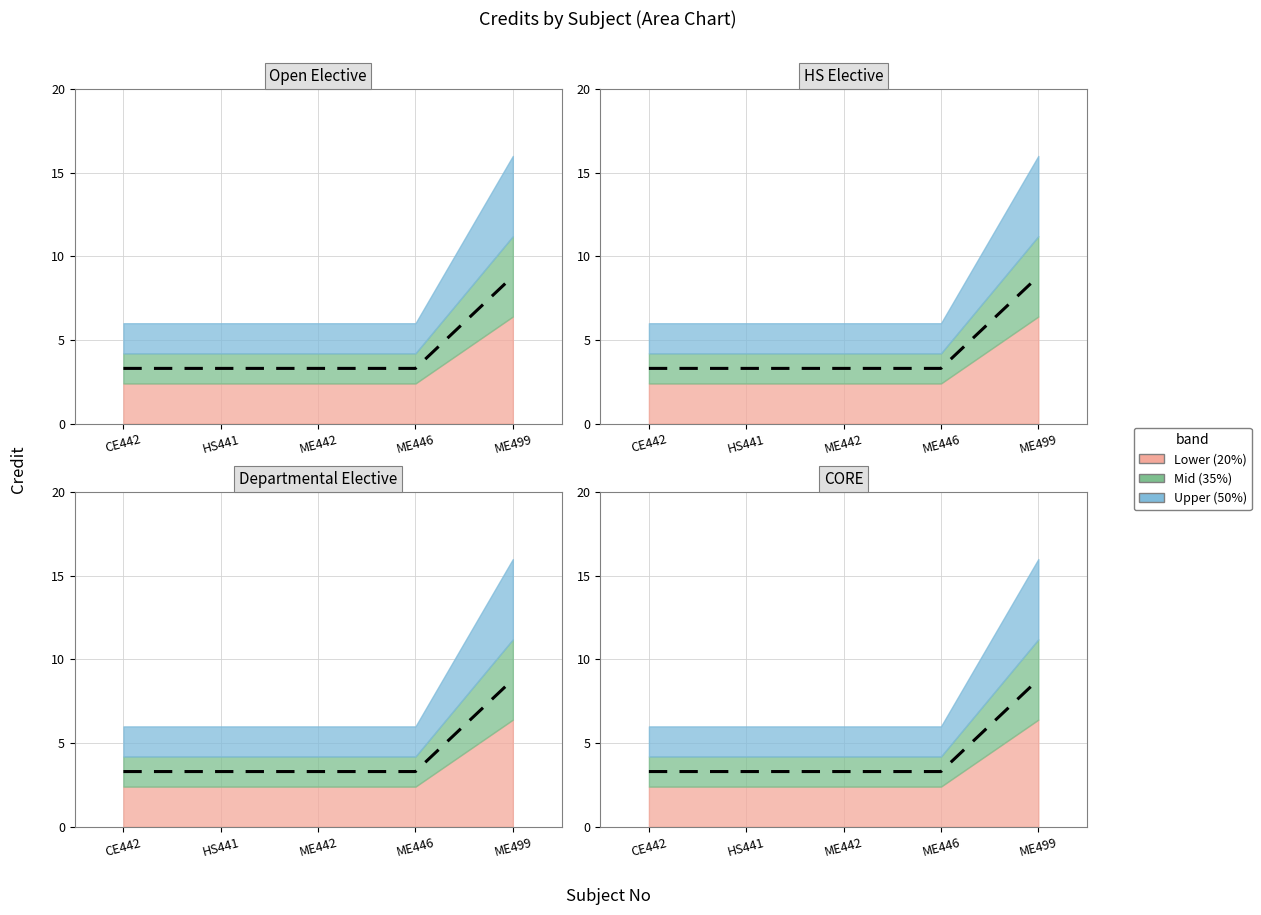

What position from the left is ME499?

5